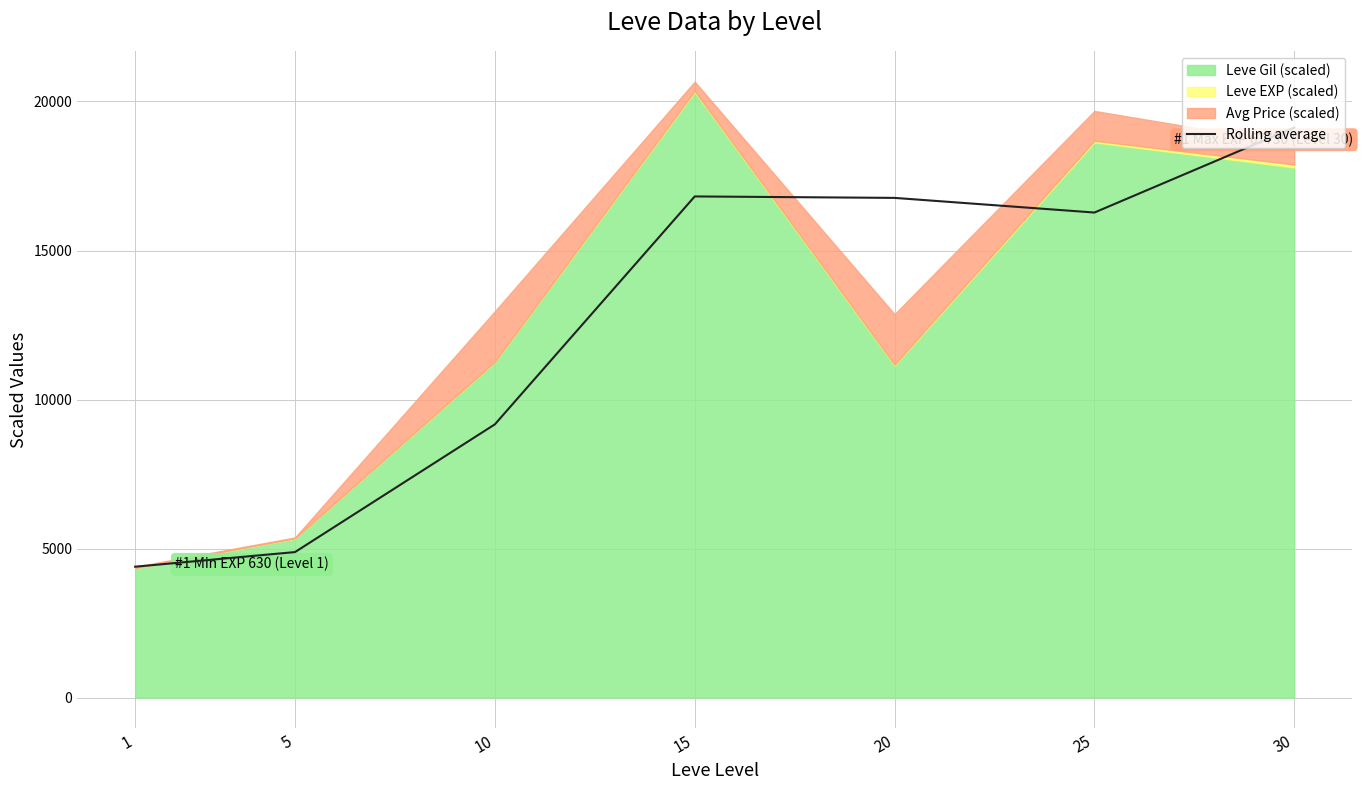

What is the maximum value for Rolling average?

19125.1